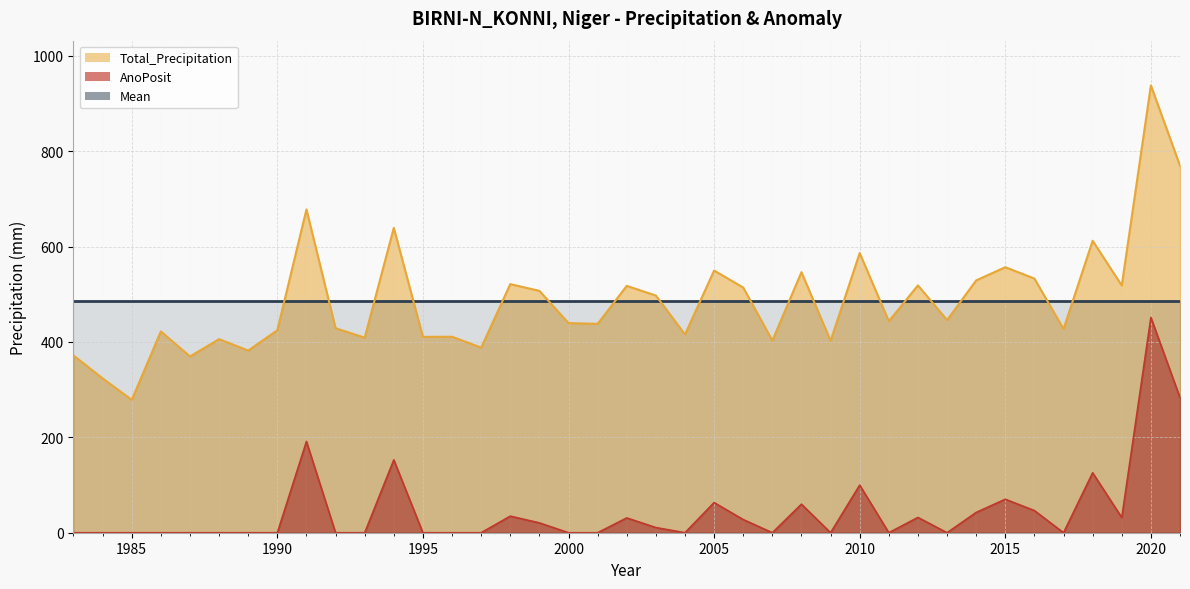

True or false: AnoPosit and Total_Precipitation intersect in this chart.

False